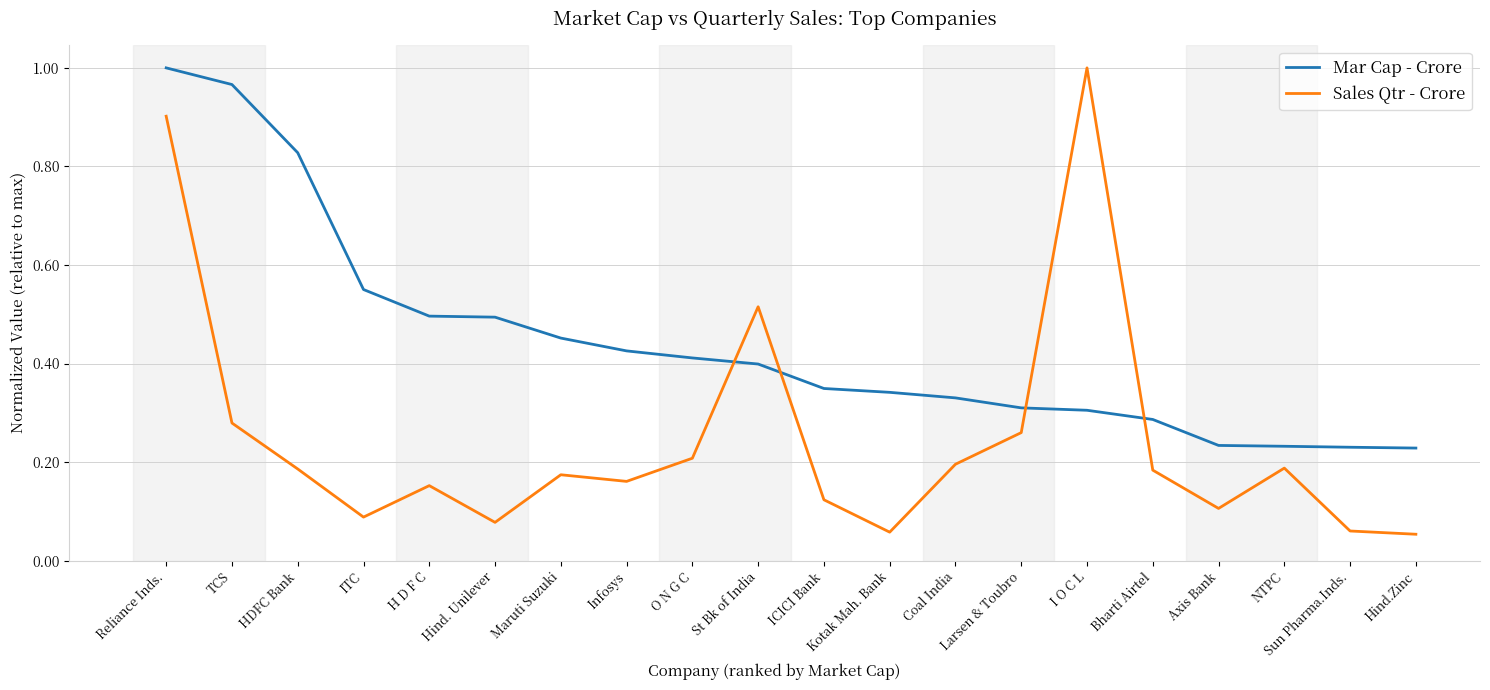

How many intersections are there between Mar Cap - Crore and Sales Qtr - Crore?

4